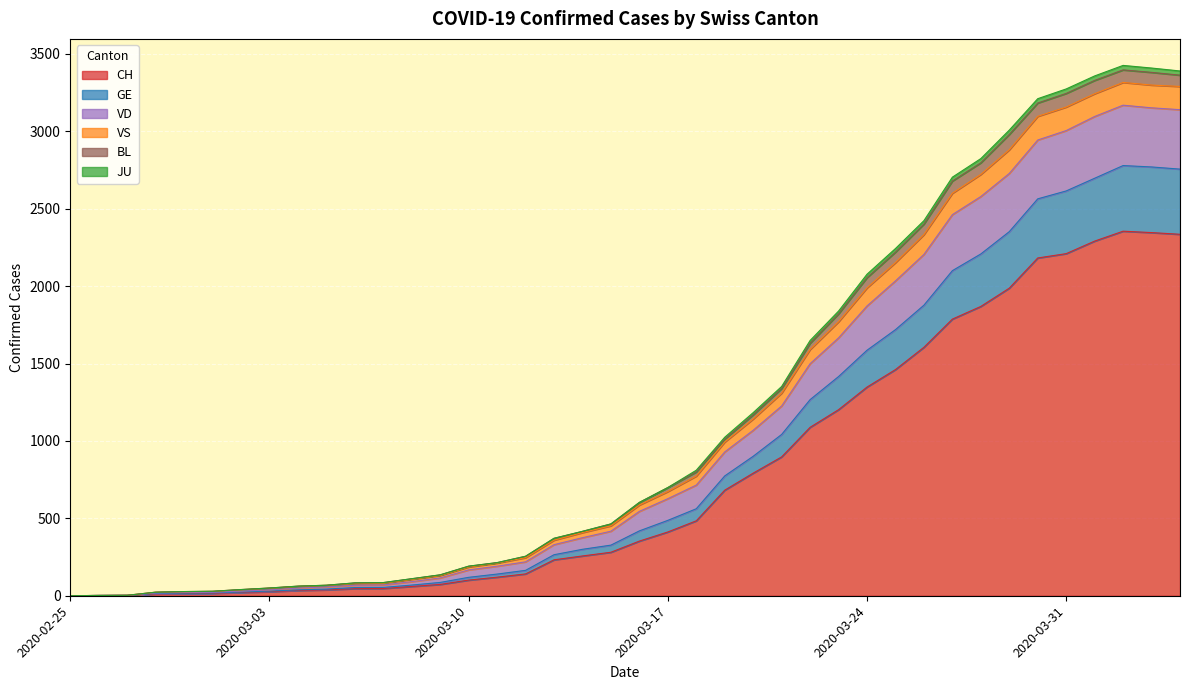

What is the label of the 27th point from the right?

2020-03-09